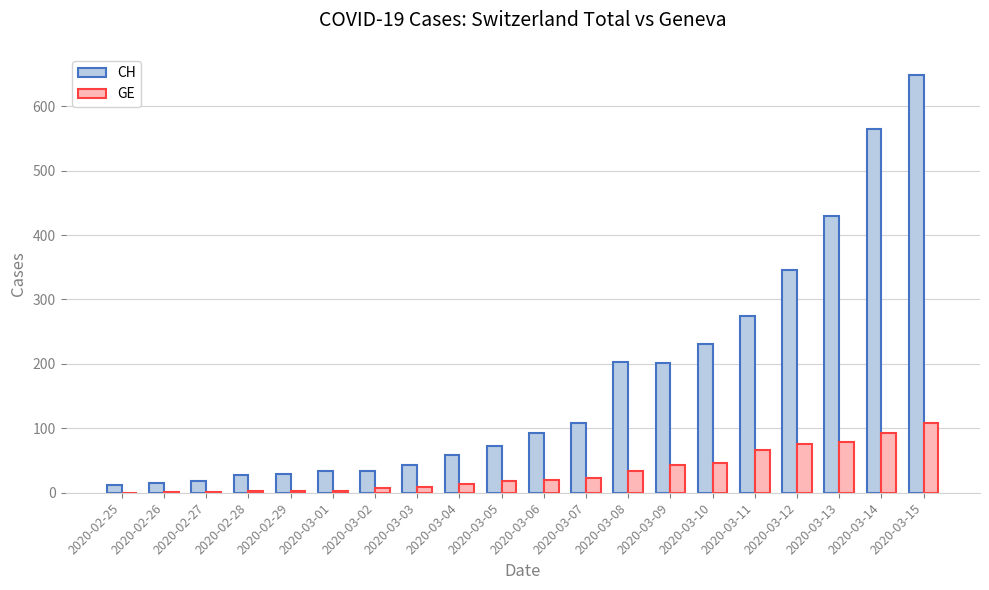

What is the total value across all series at 2020-03-08?

236